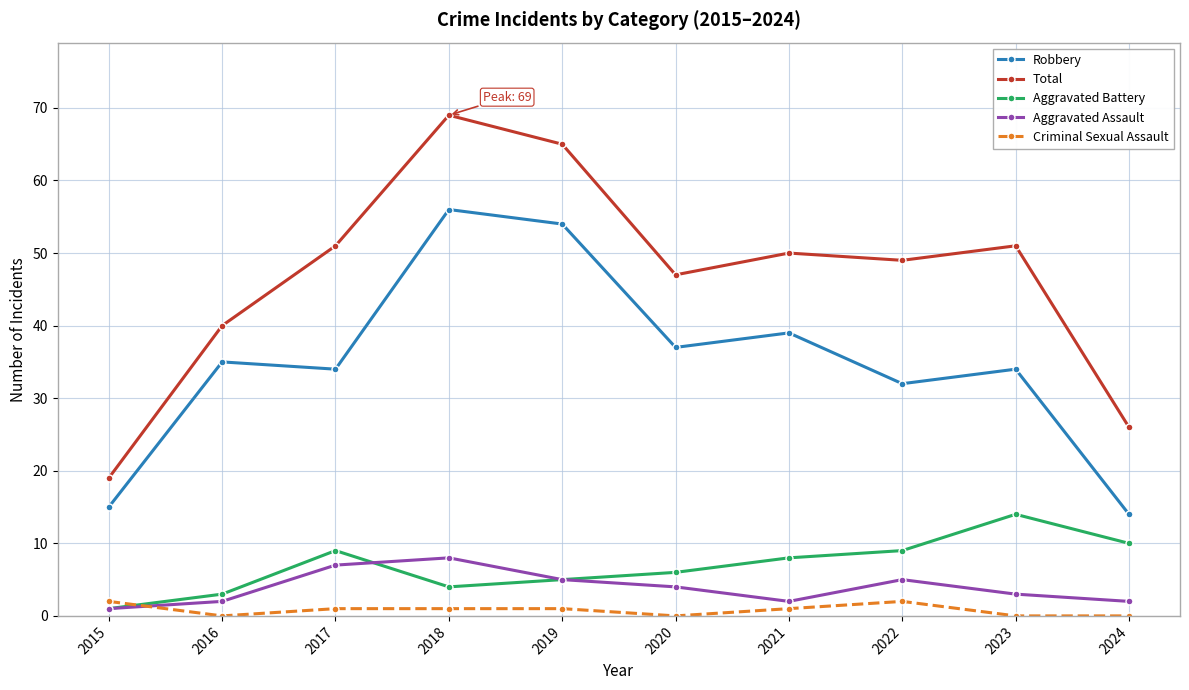

How many series are shown in this chart?

5